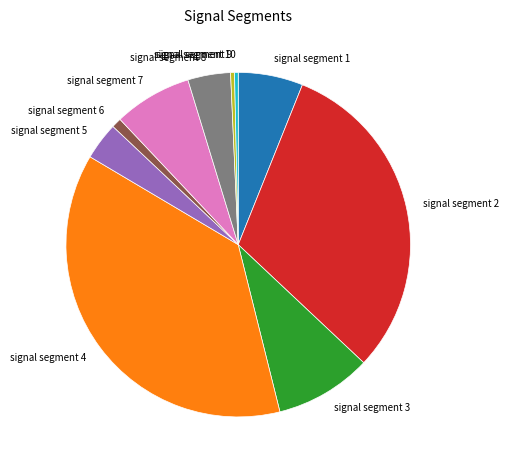

How many slices are in this pie chart?

10